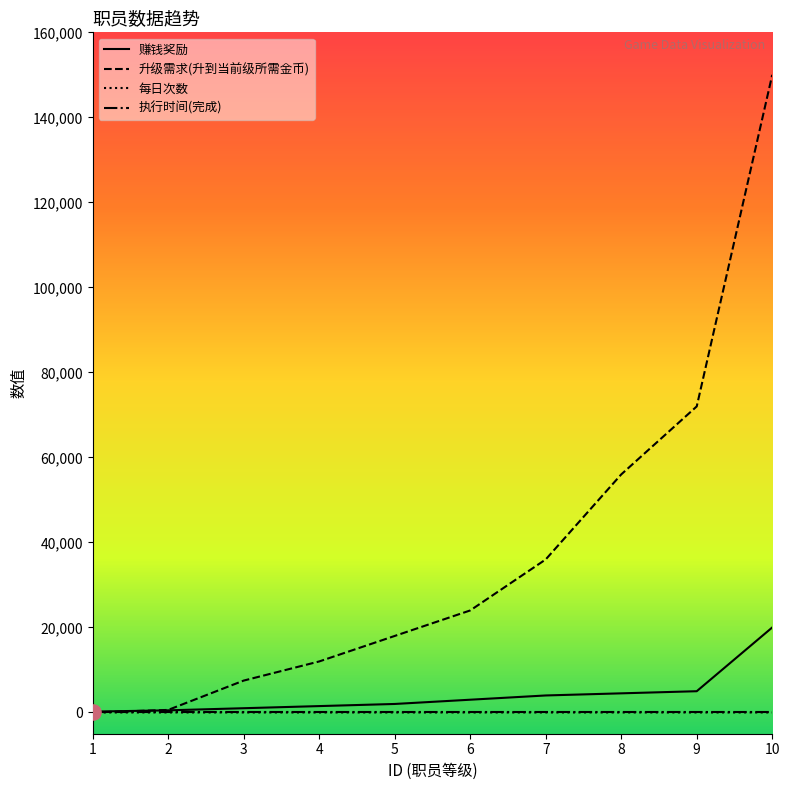

Which series changed the most between 6 and 10?

升级需求(升到当前级所需金币)